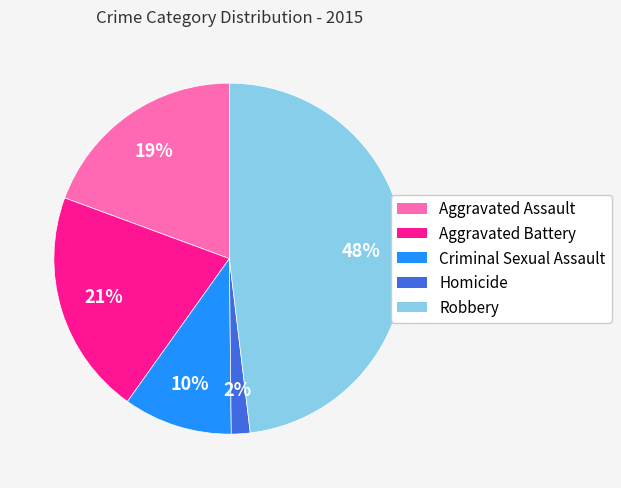

To the nearest percent, what portion does Homicide represent?

2%